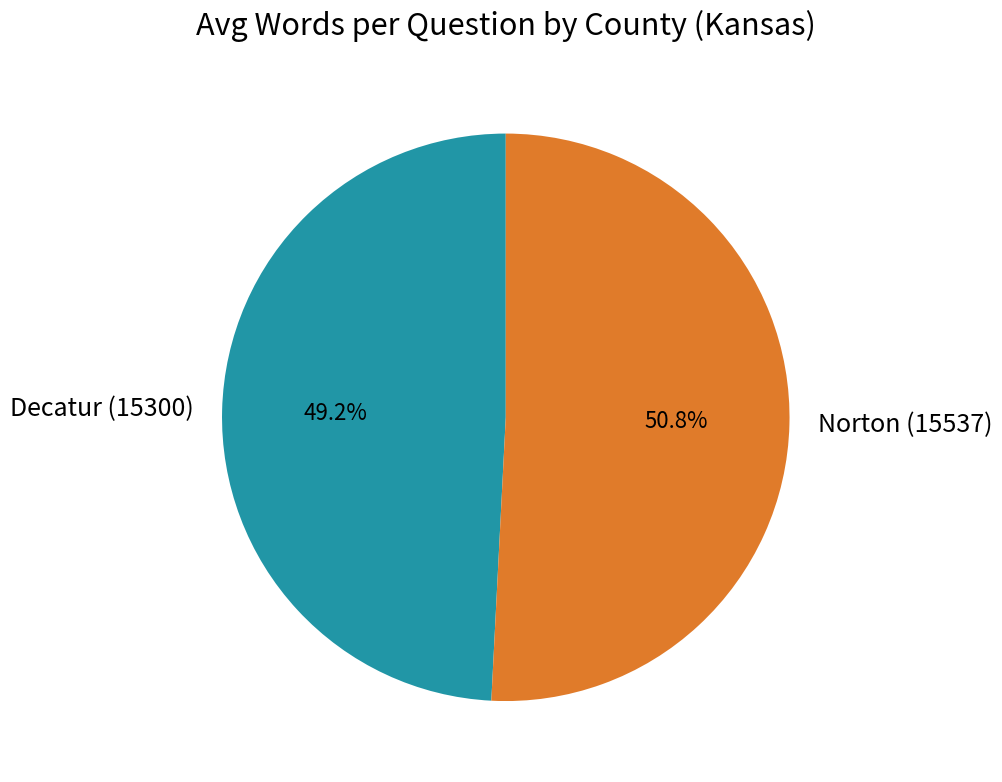

Count the number of slices in the pie.

2